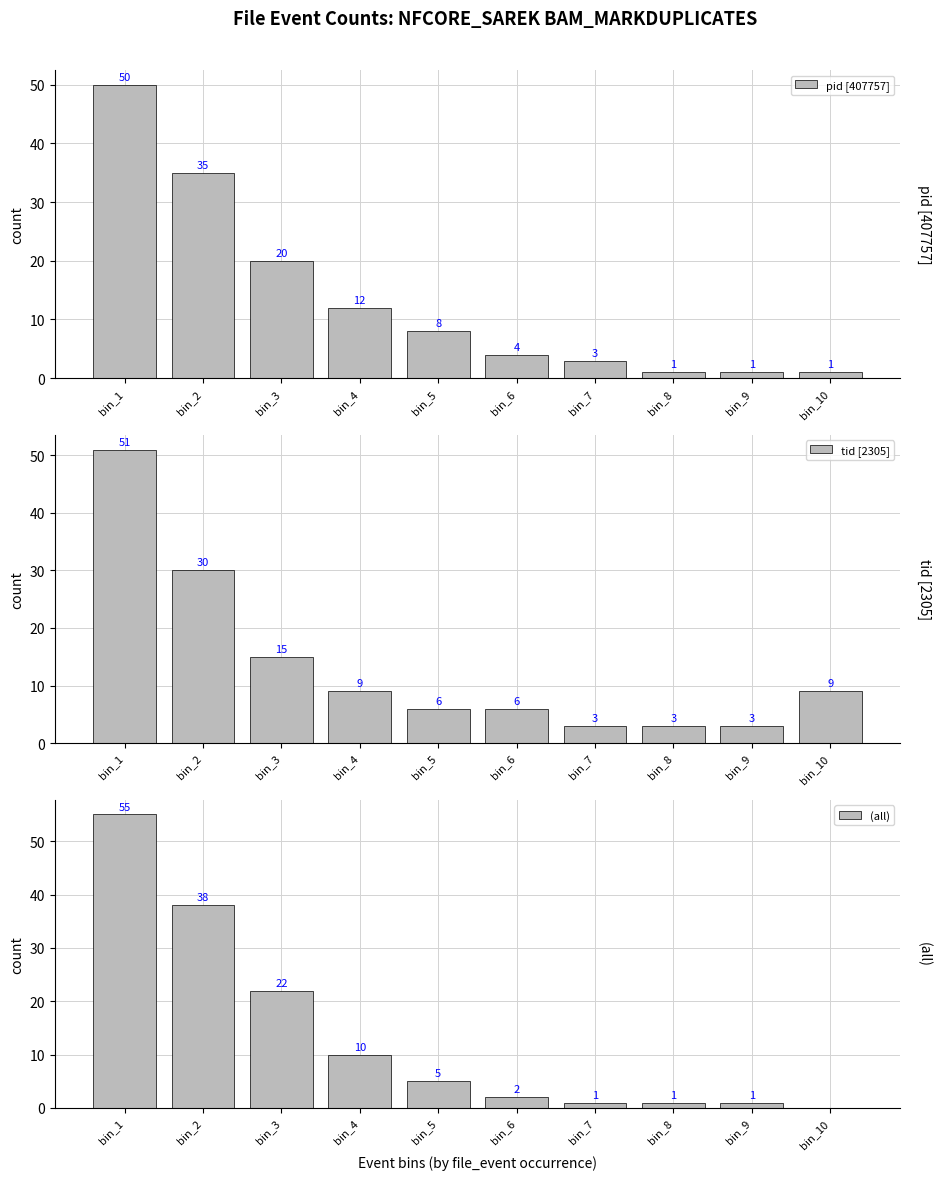

How many values in the tid [2305] series are below 9?

5